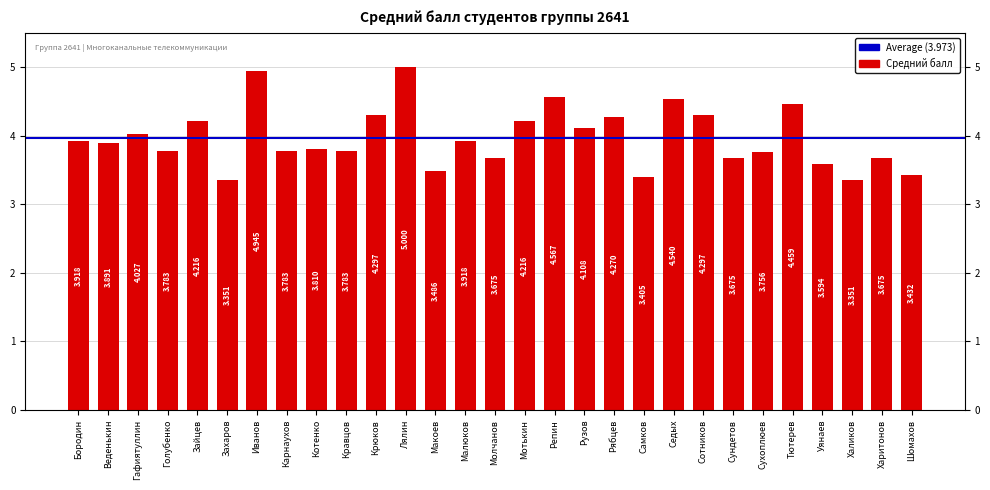

List the labels in order of value, smallest first.

Захаров, Халиков, Самков, Шомахов, Макоев, Уянаев, Молчанов, Сундетов, Харитонов, Сухоплюев, Голубенко, Карнаухов, Кравцов, Котенко, Веденькин, Бородин, Малюков, Гафиятуллин, Рузов, Зайцев, Мотькин, Рябцев, Крюков, Сотников, Тютерев, Седых, Репин, Иванов, Лялин